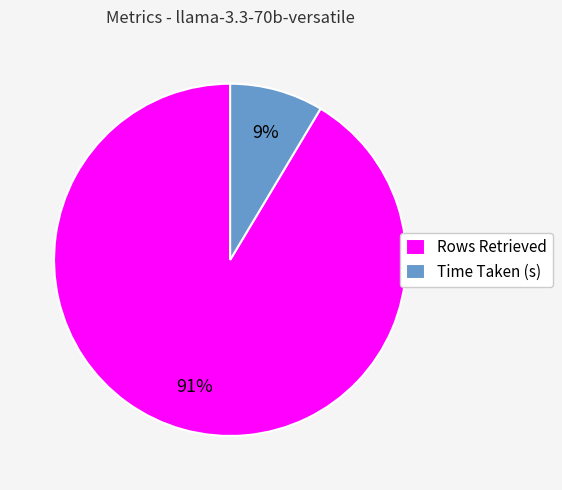

True or false: Time Taken (s) accounts for 1% of the total.

False